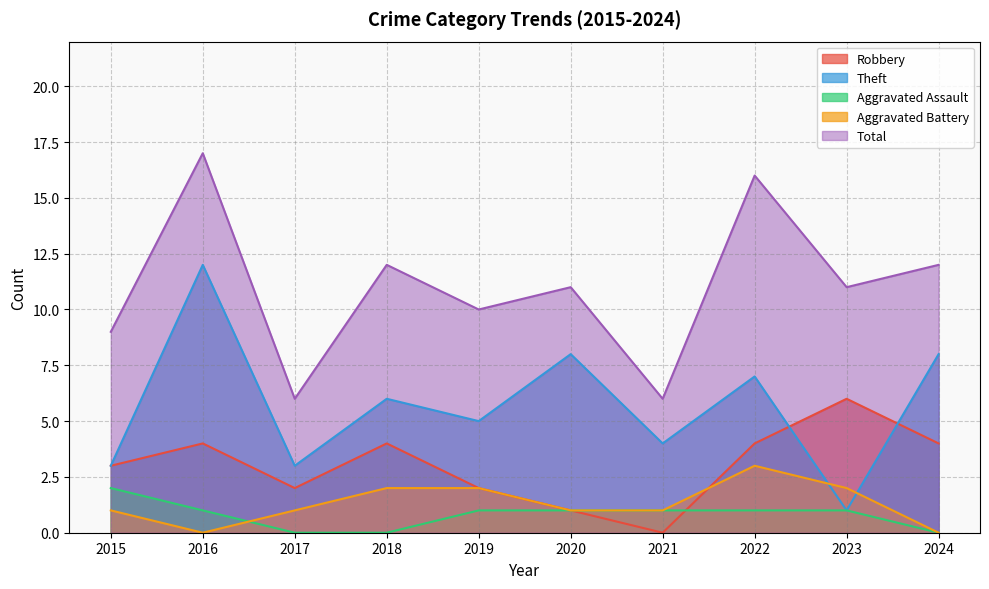

True or false: Theft and Aggravated Assault intersect in this chart.

False